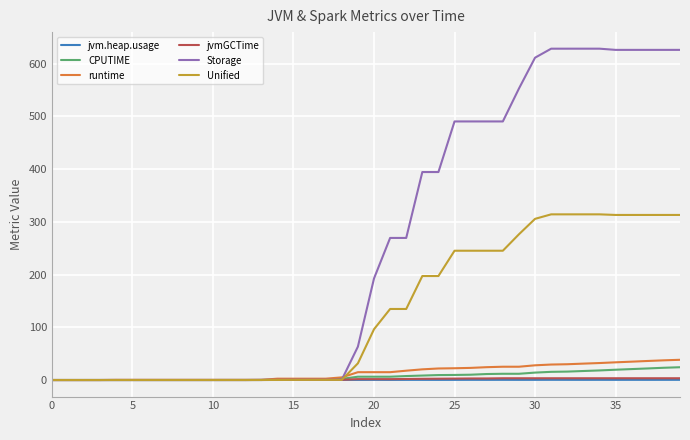

Which series has the largest range (max minus min)?

Storage